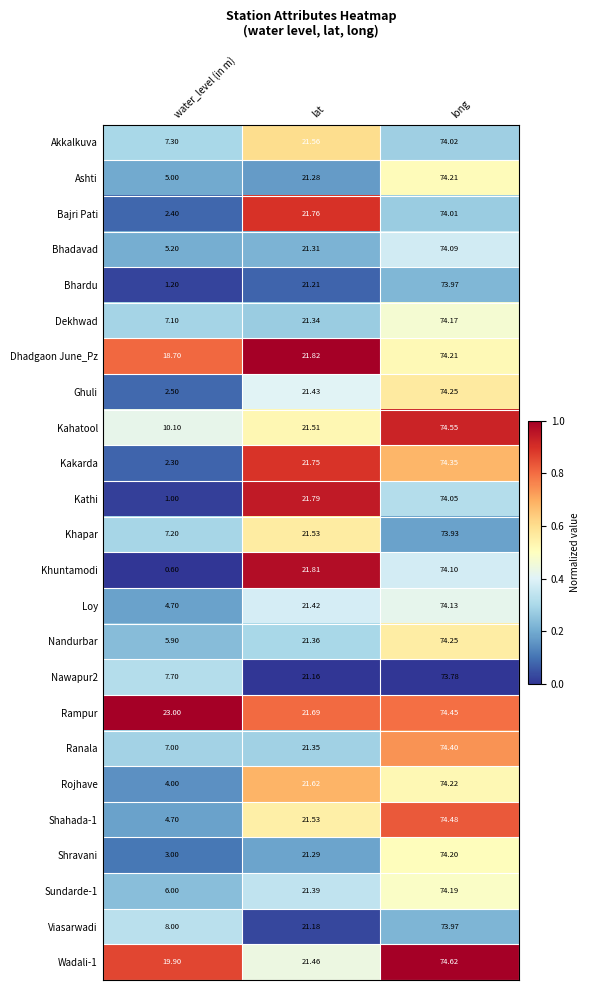

Which category has the highest value across all series?

long